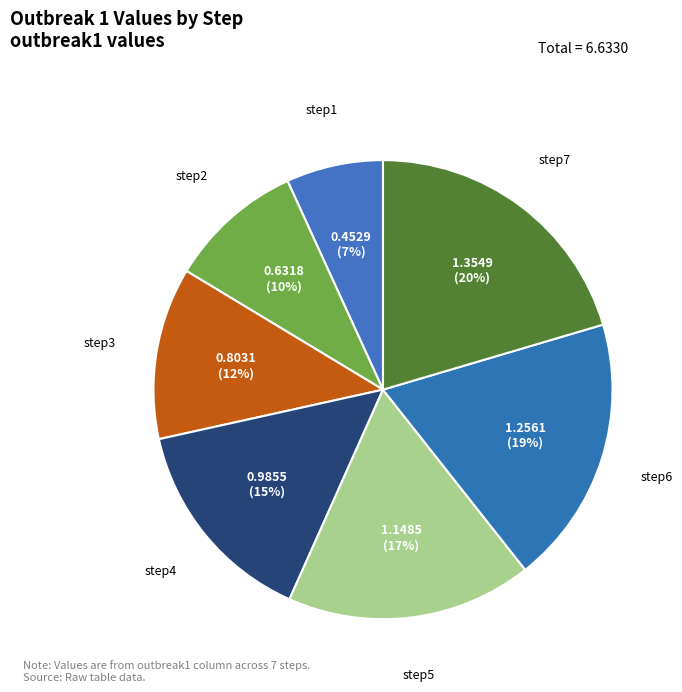

The step2 slice represents 10% of the pie. True or false?

True